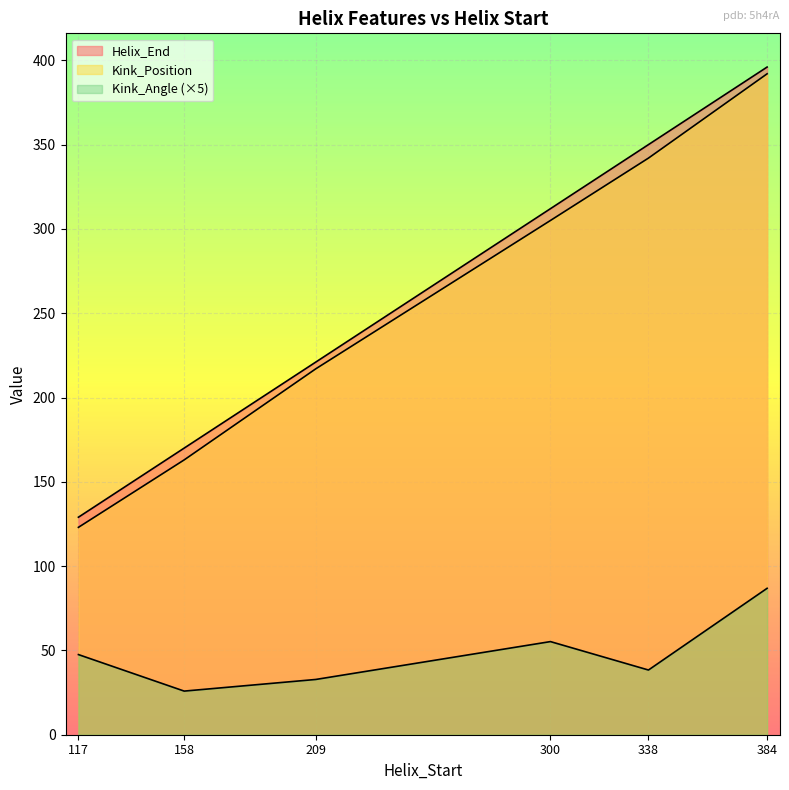

True or false: Kink_Angle has more than 0 points higher than both neighbors.

True